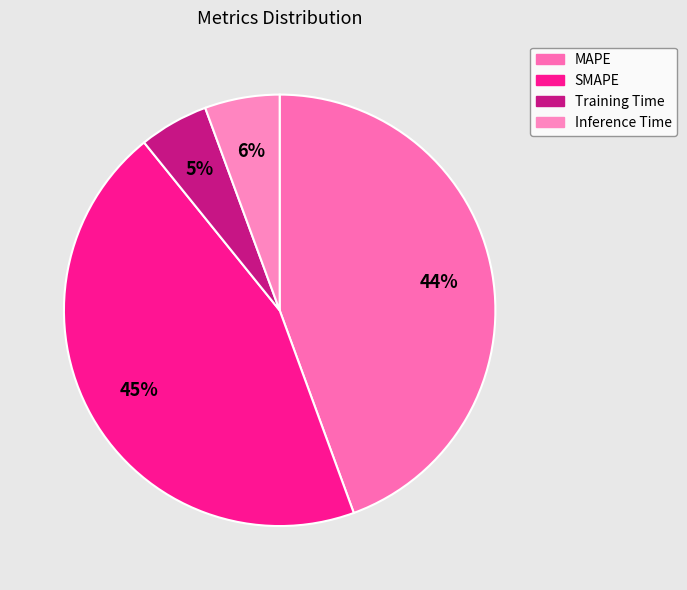

Which category has the smallest portion of the pie?

Training Time